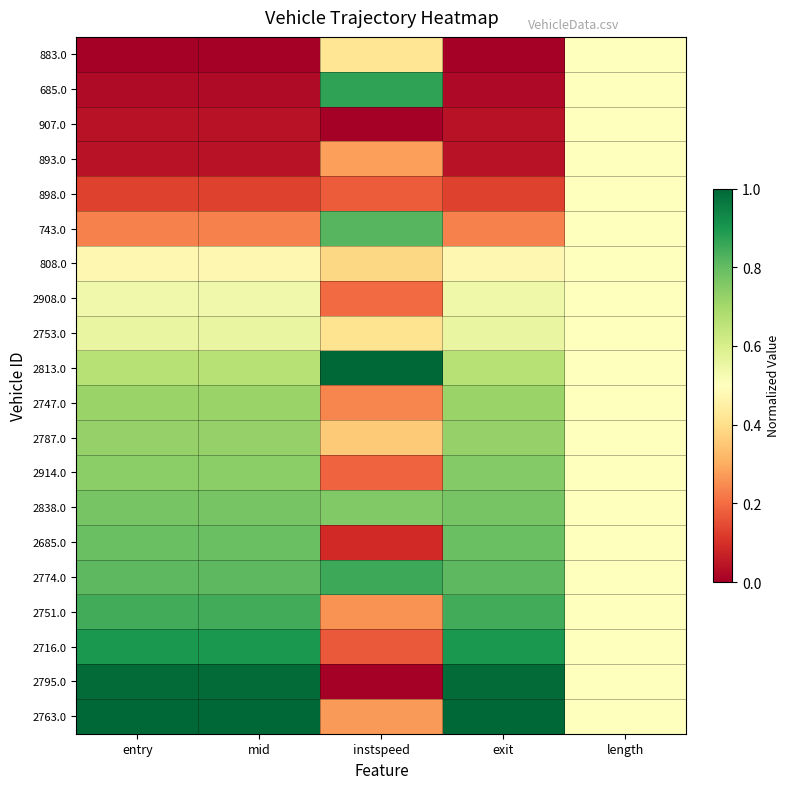

Reading left to right, extract all data points from this chart.

883.0: entry=0.0	mid=0.0	instspeed=0.4	exit=0.0	length=0.5
685.0: entry=0.0	mid=0.0	instspeed=0.9	exit=0.0	length=0.5
907.0: entry=0.0	mid=0.0	instspeed=0.0	exit=0.0	length=0.5
893.0: entry=0.0	mid=0.0	instspeed=0.3	exit=0.0	length=0.5
898.0: entry=0.1	mid=0.1	instspeed=0.2	exit=0.1	length=0.5
743.0: entry=0.2	mid=0.2	instspeed=0.8	exit=0.2	length=0.5
808.0: entry=0.5	mid=0.5	instspeed=0.4	exit=0.5	length=0.5
2908.0: entry=0.5	mid=0.5	instspeed=0.2	exit=0.5	length=0.5
2753.0: entry=0.6	mid=0.6	instspeed=0.4	exit=0.6	length=0.5
2813.0: entry=0.7	mid=0.7	instspeed=1.0	exit=0.7	length=0.5
2747.0: entry=0.7	mid=0.7	instspeed=0.2	exit=0.7	length=0.5
2787.0: entry=0.7	mid=0.7	instspeed=0.4	exit=0.7	length=0.5
2914.0: entry=0.7	mid=0.7	instspeed=0.2	exit=0.8	length=0.5
2838.0: entry=0.8	mid=0.8	instspeed=0.8	exit=0.8	length=0.5
2685.0: entry=0.8	mid=0.8	instspeed=0.1	exit=0.8	length=0.5
2774.0: entry=0.8	mid=0.8	instspeed=0.9	exit=0.8	length=0.5
2751.0: entry=0.8	mid=0.8	instspeed=0.3	exit=0.8	length=0.5
2716.0: entry=0.9	mid=0.9	instspeed=0.2	exit=0.9	length=0.5
2795.0: entry=1.0	mid=1.0	instspeed=0.0	exit=1.0	length=0.5
2763.0: entry=1.0	mid=1.0	instspeed=0.3	exit=1.0	length=0.5